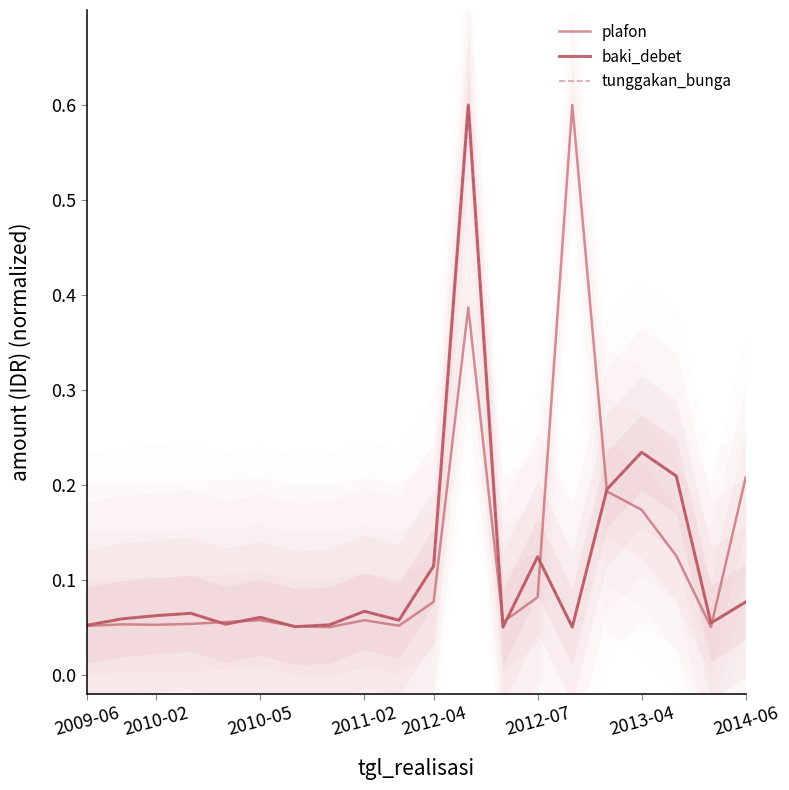

Rank the series by their maximum value, from highest to lowest.

plafon, baki_debet, tunggakan_bunga